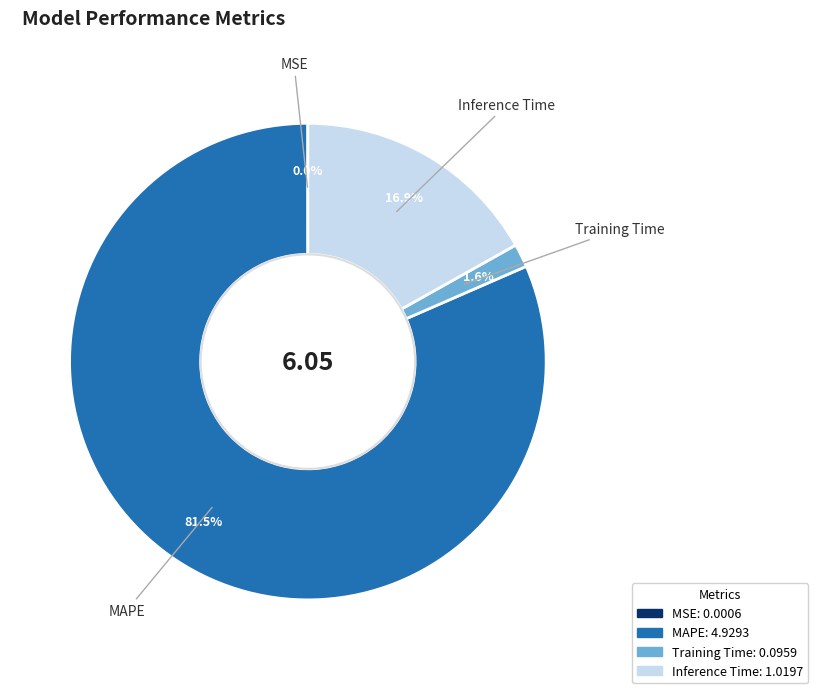

What is the largest slice in the pie chart?

MAPE